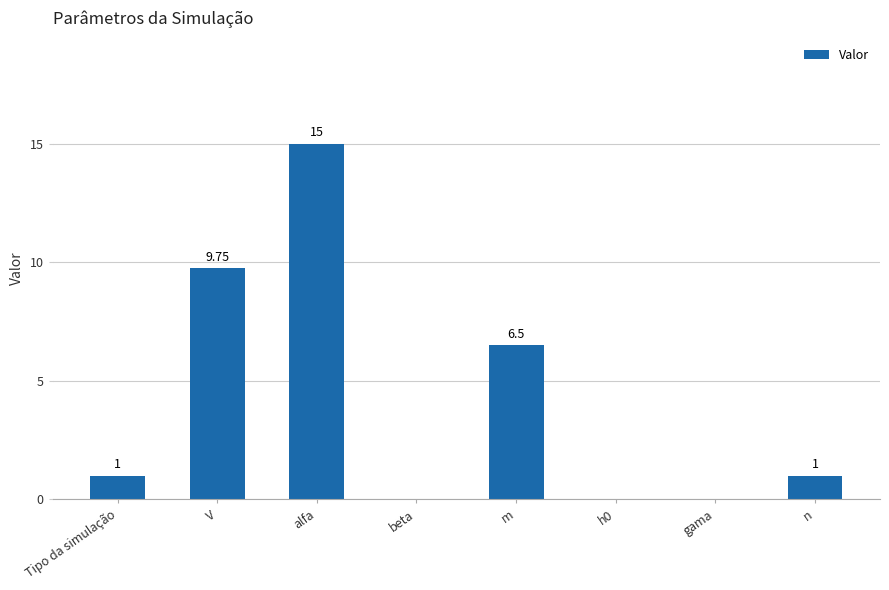

What is the maximum value shown in the chart?

15.0